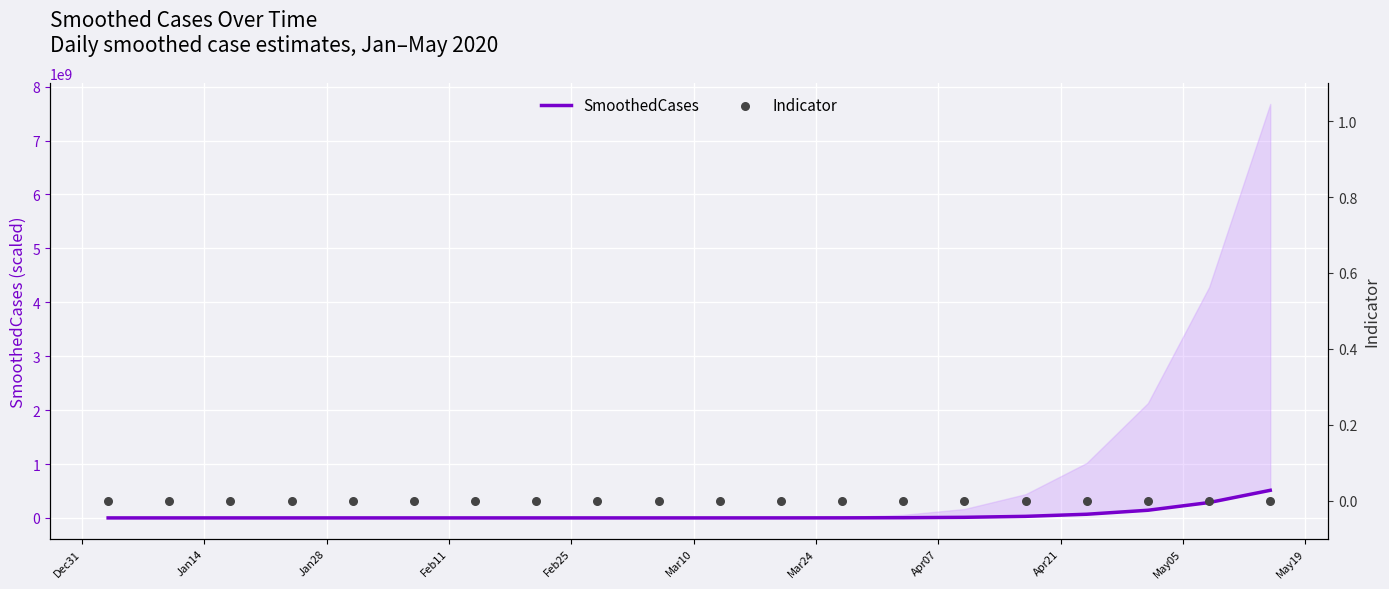

Which series has the largest total across all categories?

SmoothedCases